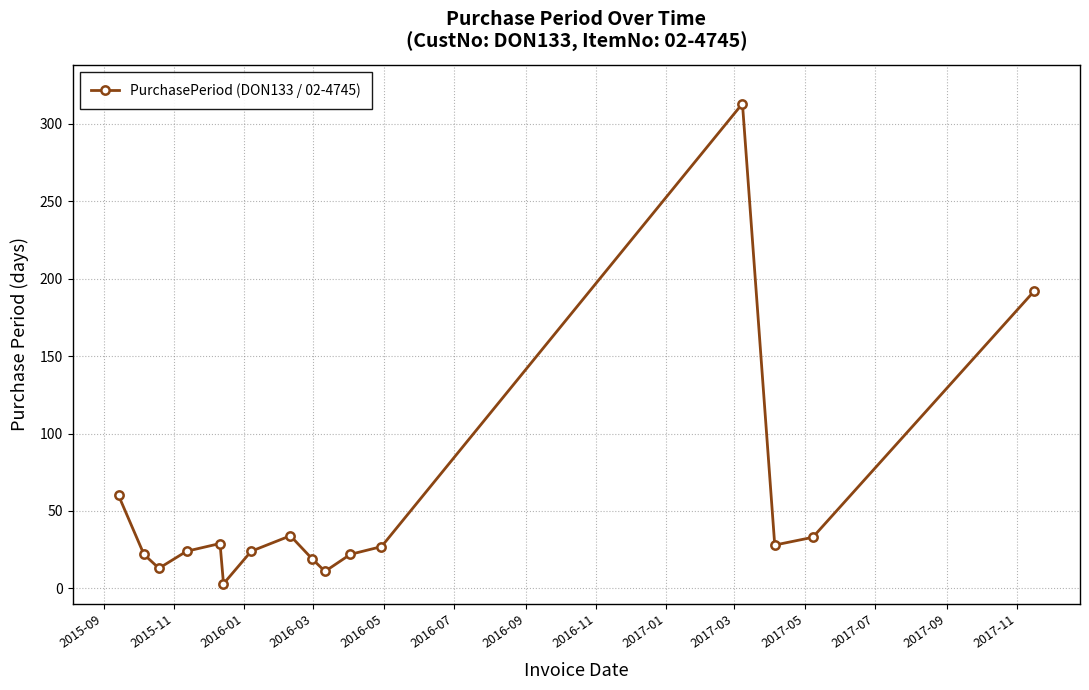

True or false: there are more than 2 points higher than both neighbors.

True